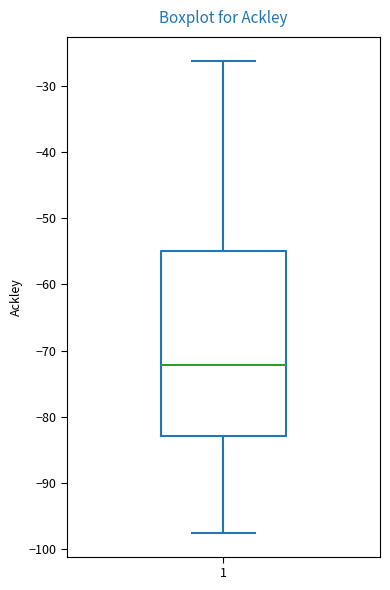

Where is the upper edge of the box at x = 1 on the y-axis? The values are not printed on the chart, so give them approximately, as read against the axis.

-55